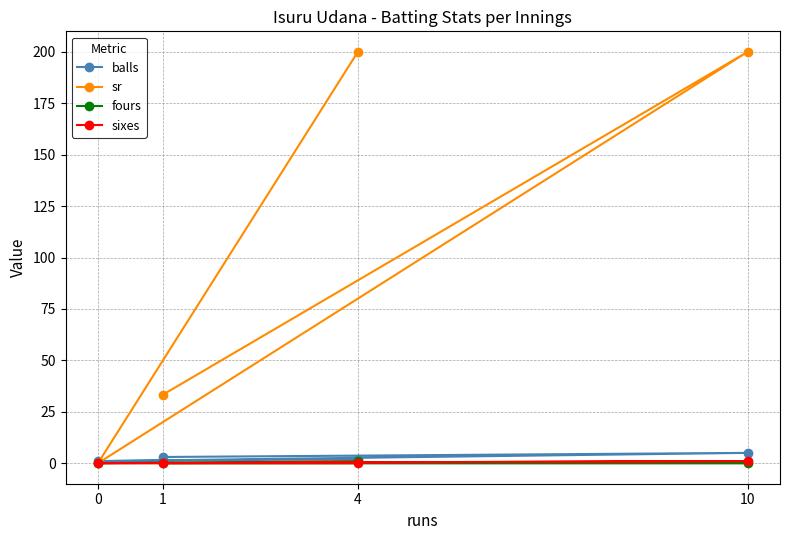

What is the average value of the sr series?

108.3